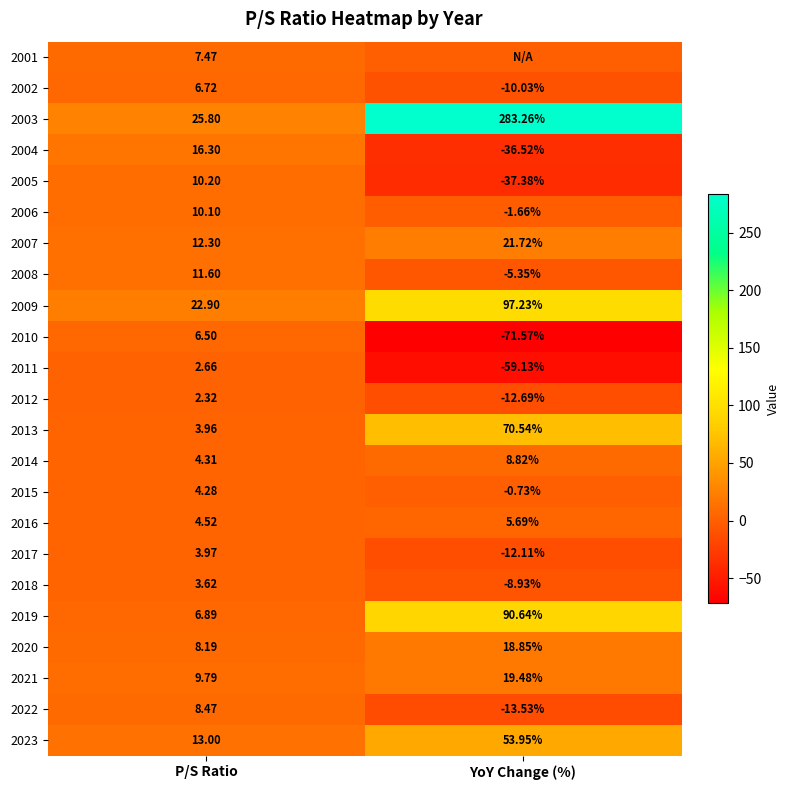

At which label does 2012 reach its peak?

P/S Ratio